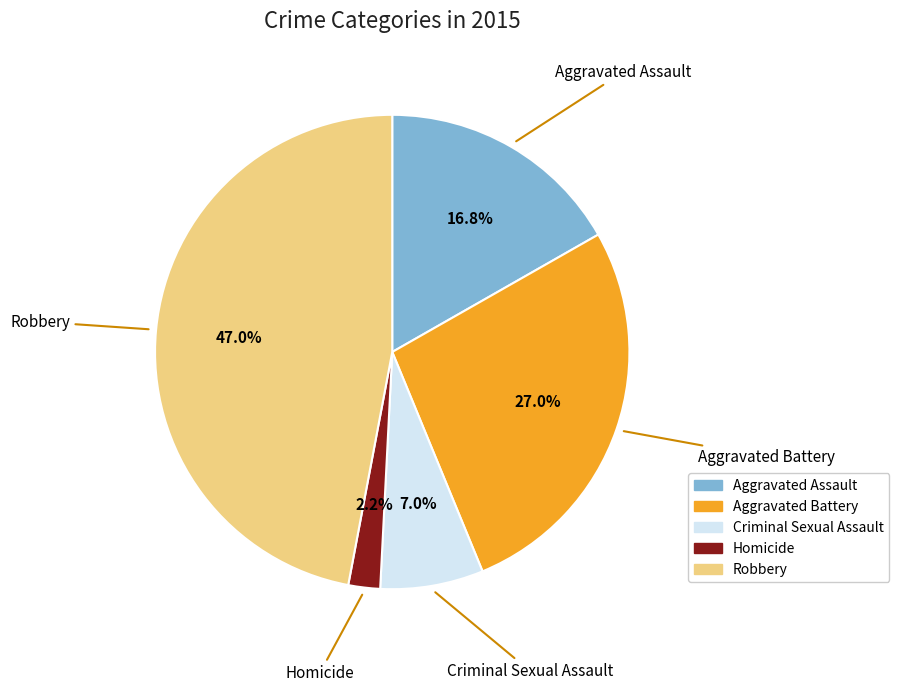

What percentage is NOT represented by Aggravated Battery?

73.0%